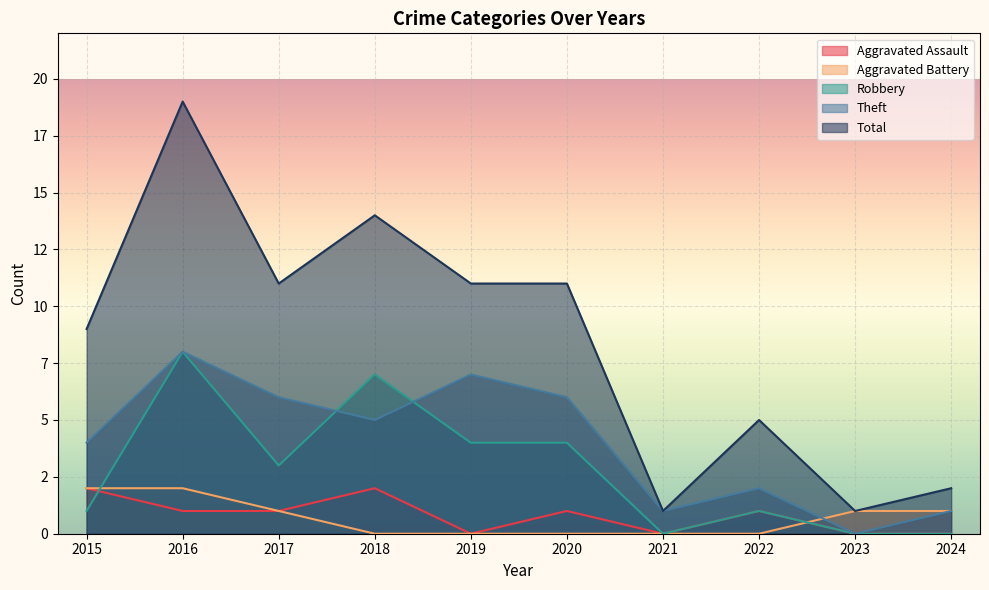

Which series ends up on top after the final intersection of Aggravated Assault and Robbery?

Robbery